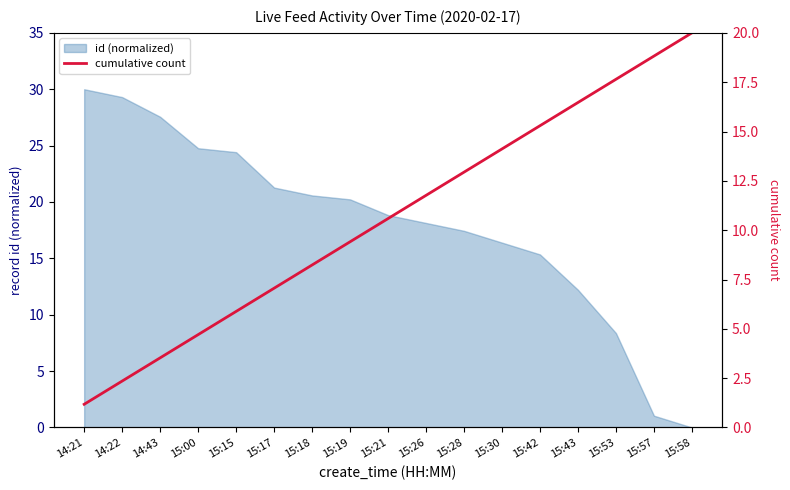

Which category has the lowest value in the id (normalized) series?

15:58